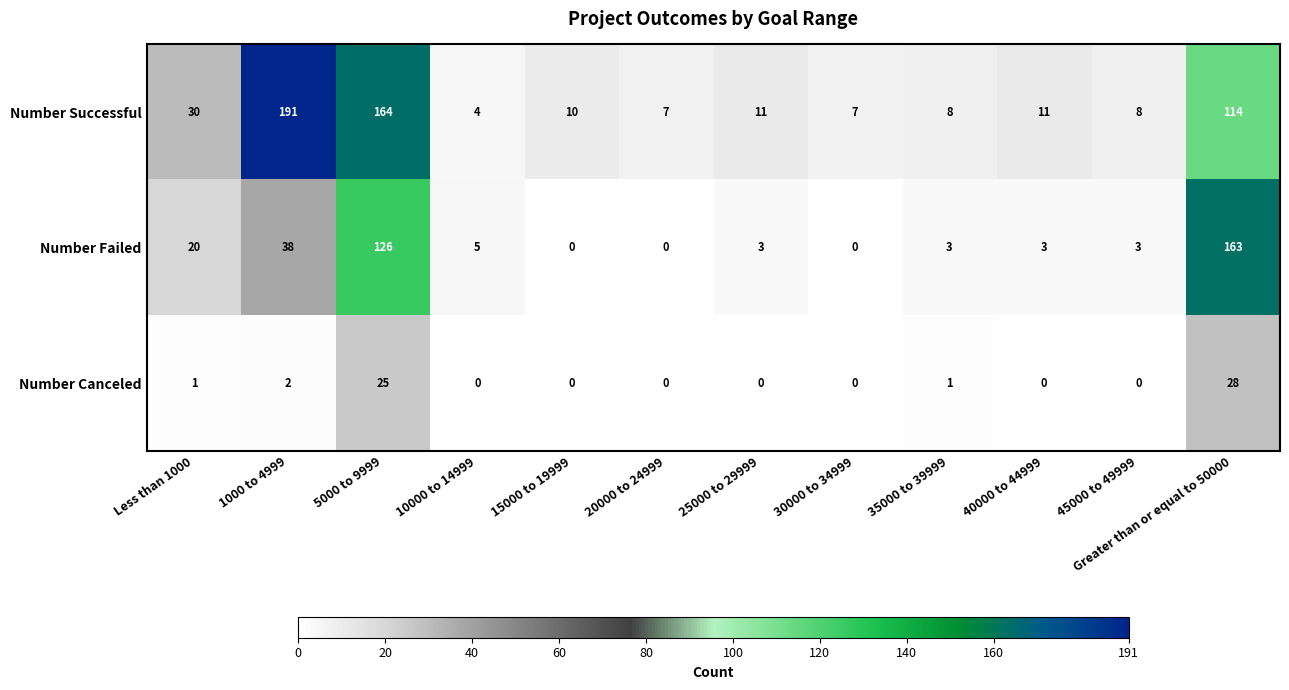

At which label is Number Failed closest to 81?

1000 to 4999